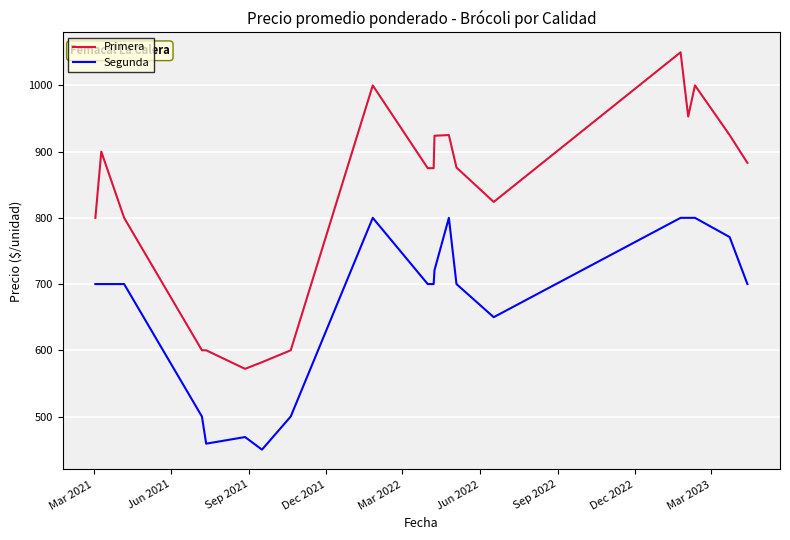

How many values in the Segunda series are below 700?

6